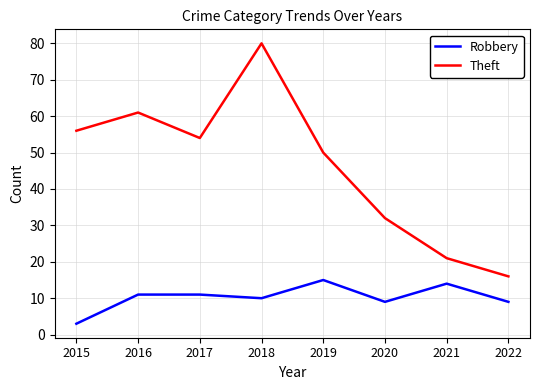

Is it true that Robbery equals 10 at 2018?

True